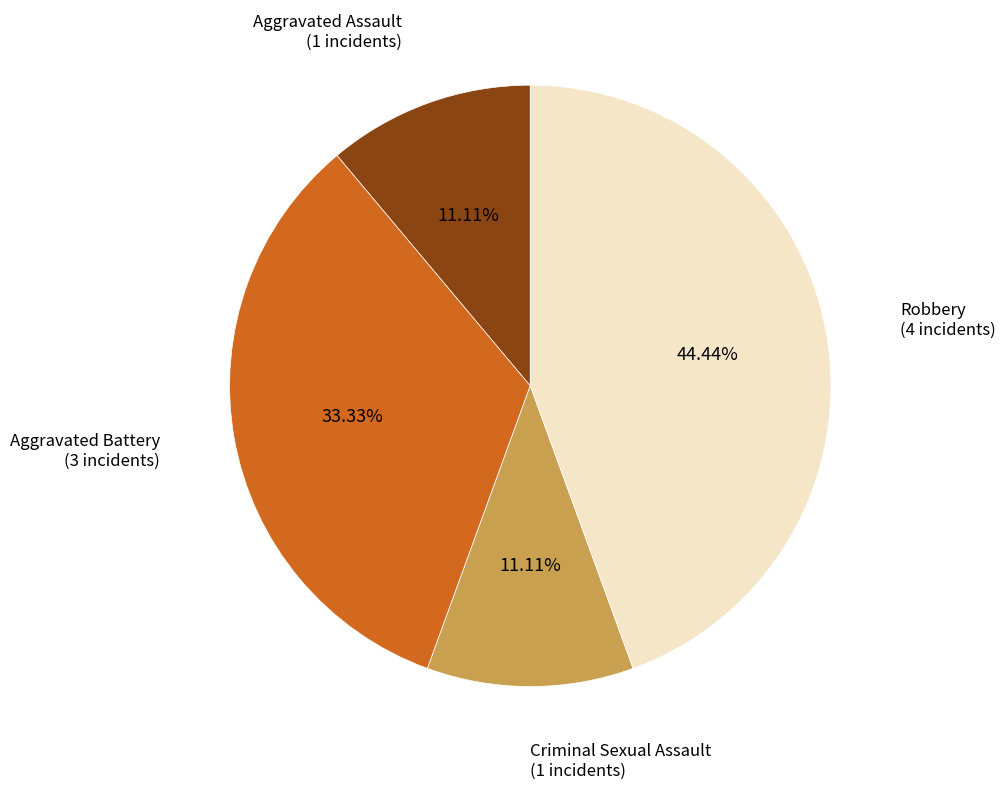

How many segments does this pie chart have?

4